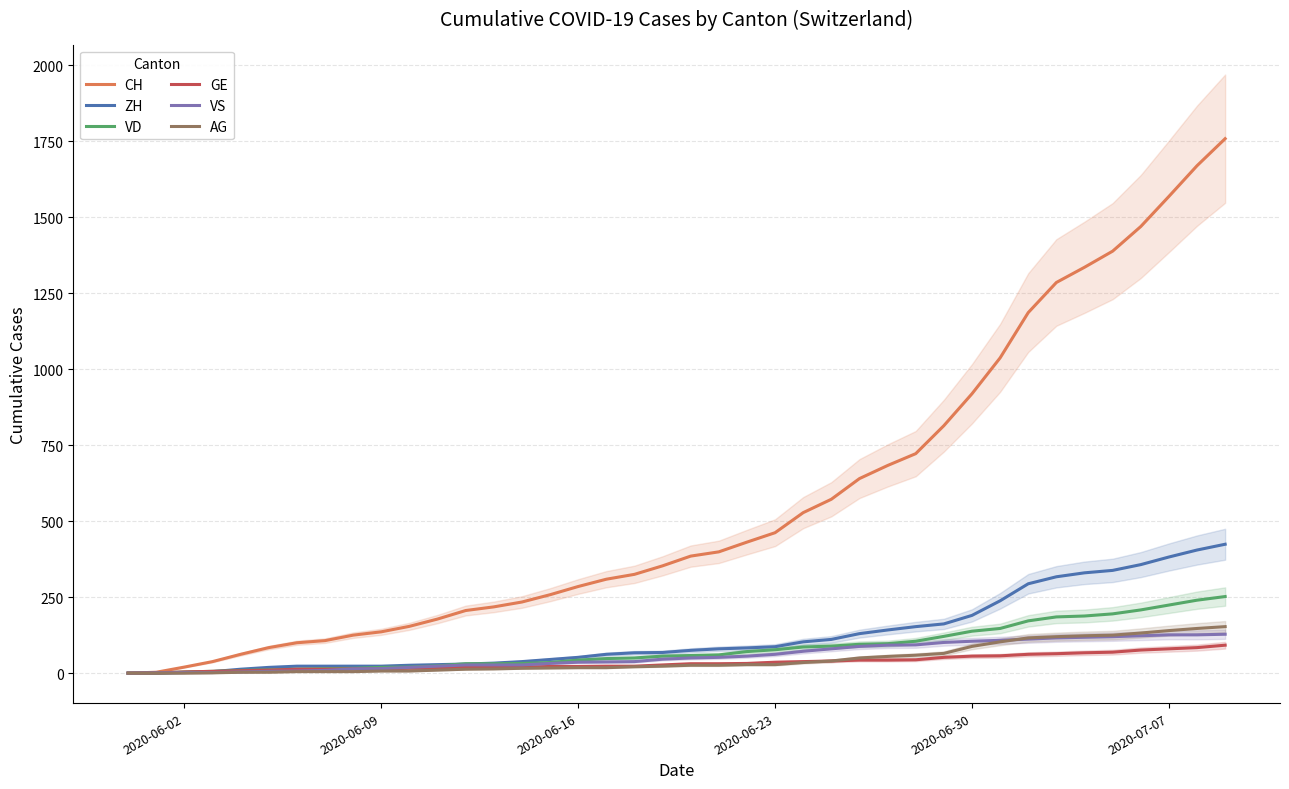

What is the maximum value for VS?

128